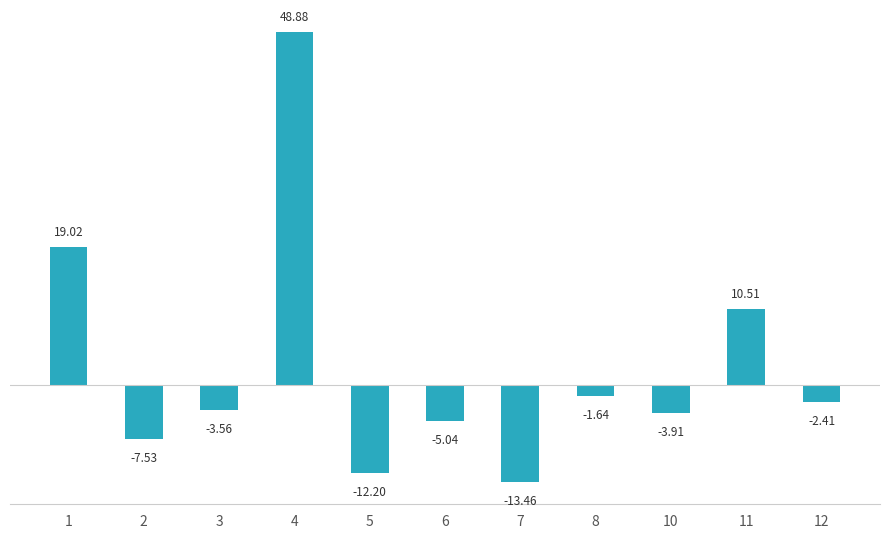

Does the chart contain stacked bars?

No